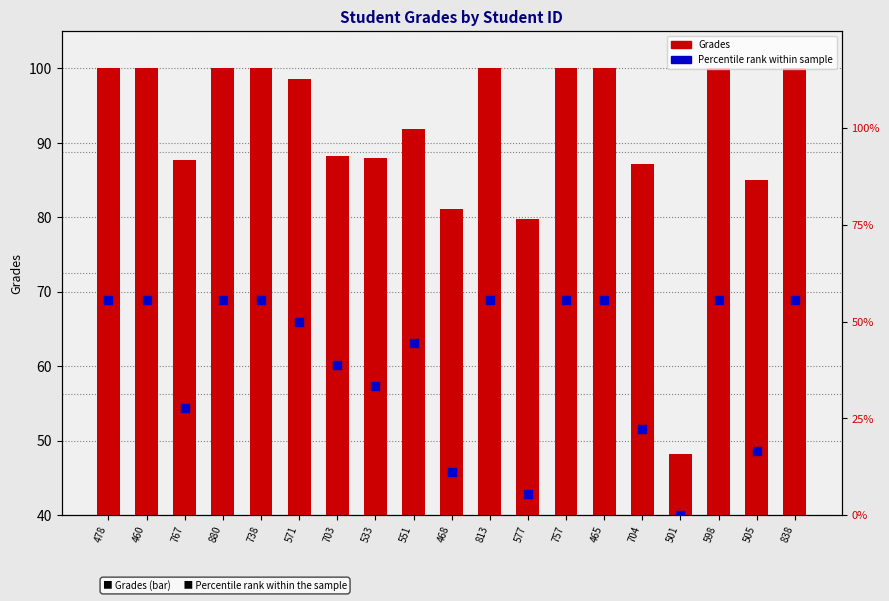

Which series reaches the minimum Y coordinate?

Percentile rank